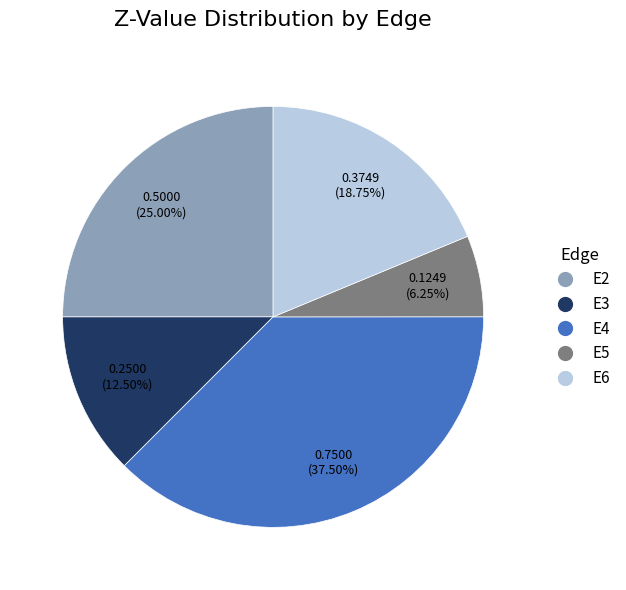

Is there any slice that represents more than half of the pie?

No